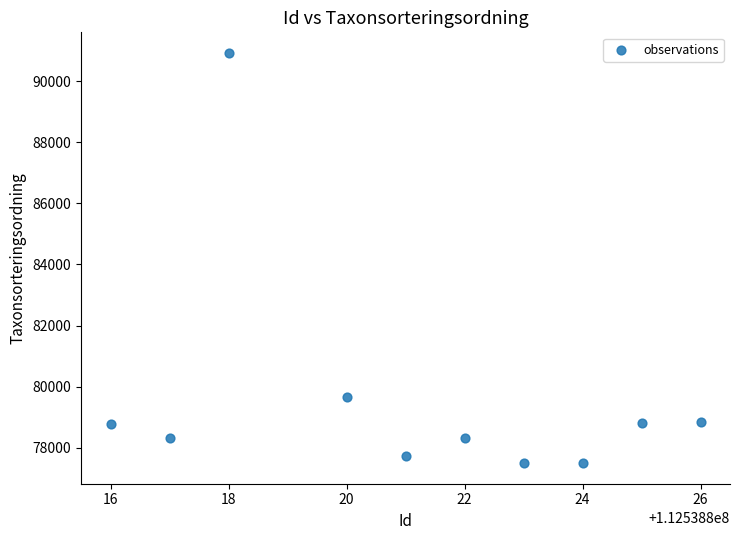

What is the average X value?

112538821